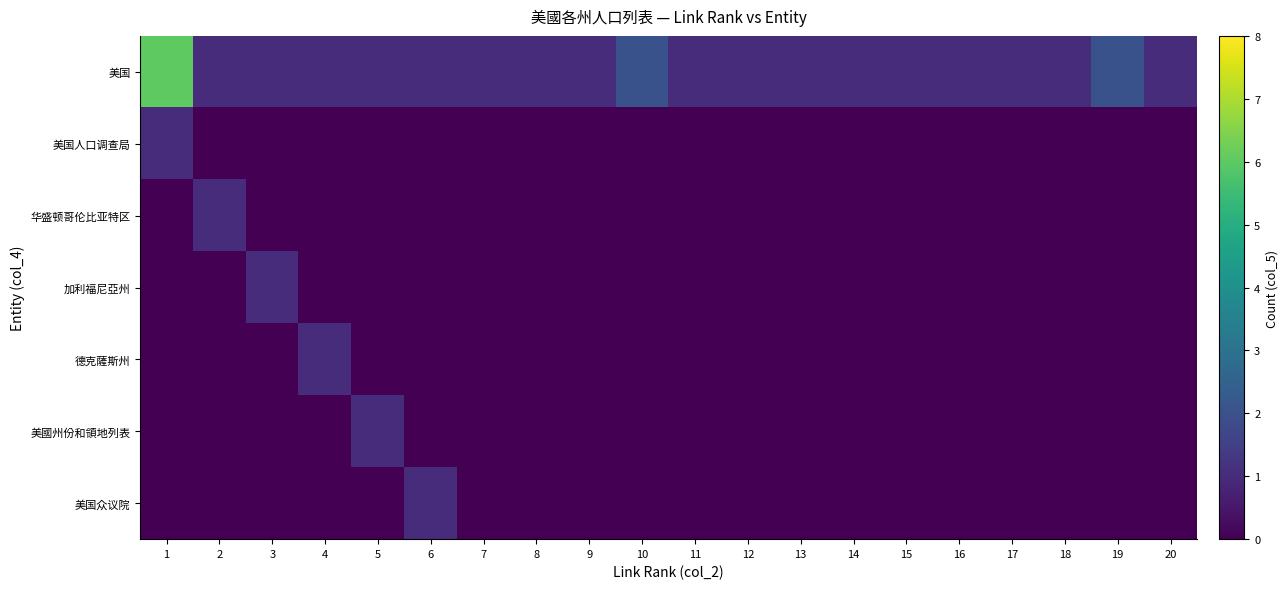

Count the number of data series in this chart.

7